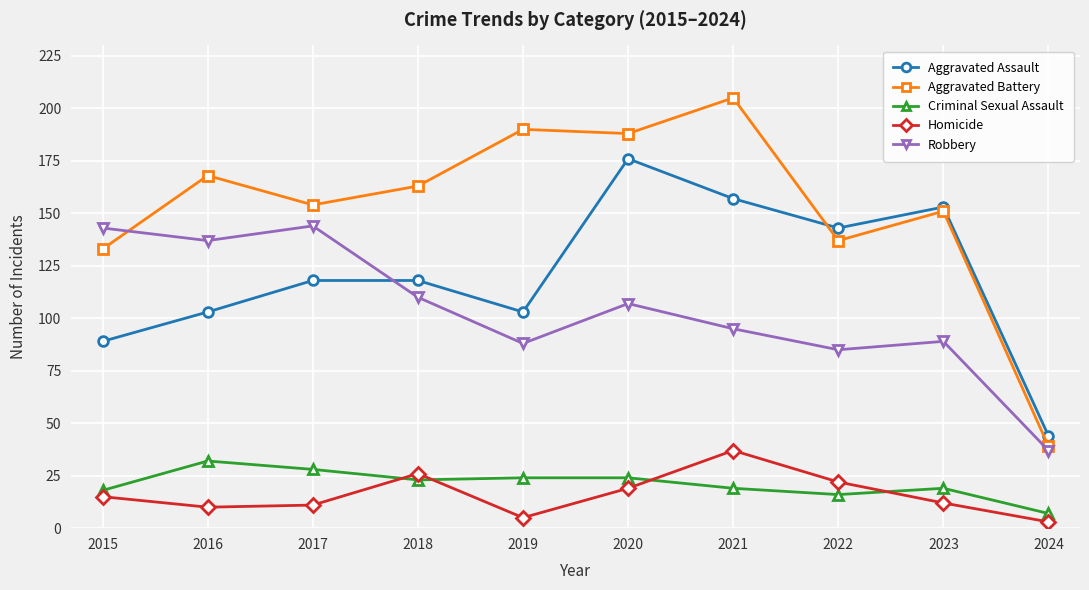

What value does the Robbery series have at 2016, to the nearest 5?

135